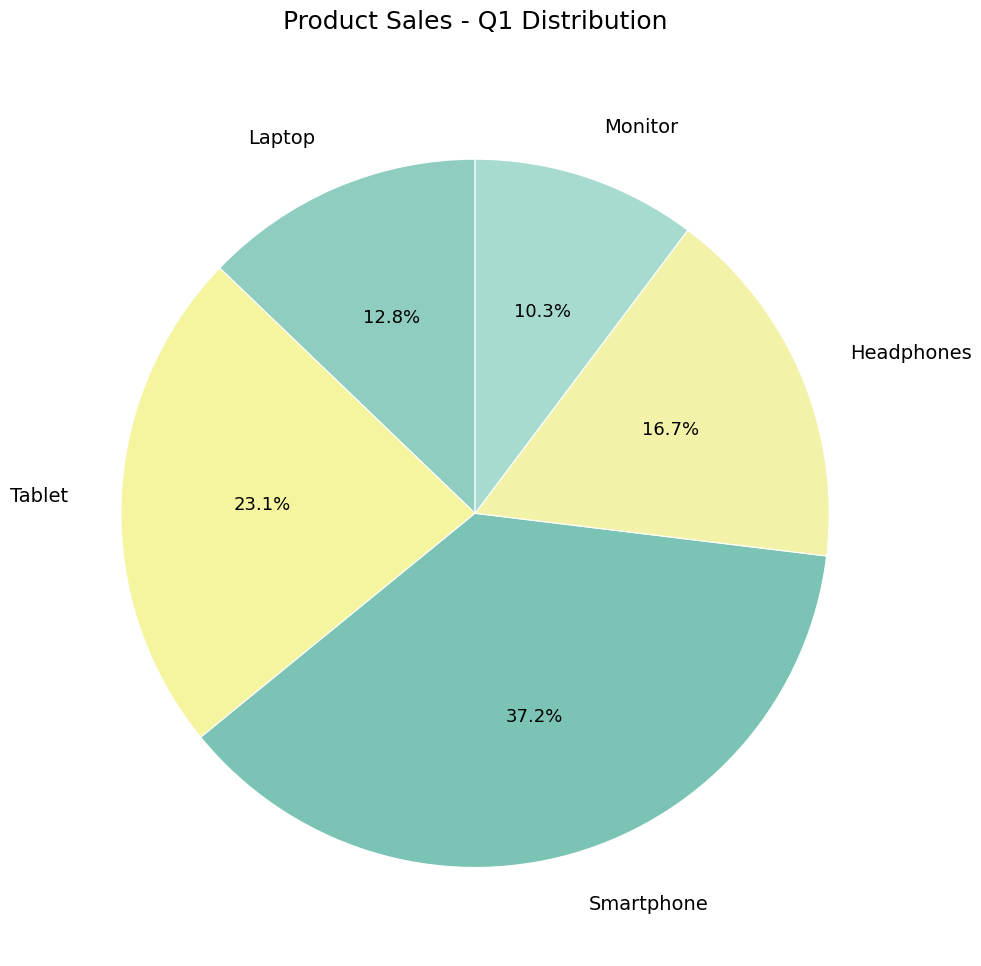

Is there a majority slice in this chart?

No